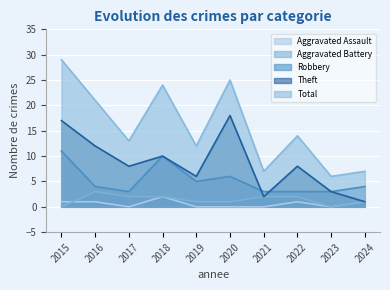

True or false: Aggravated Assault has more than 1 interior local peaks.

True